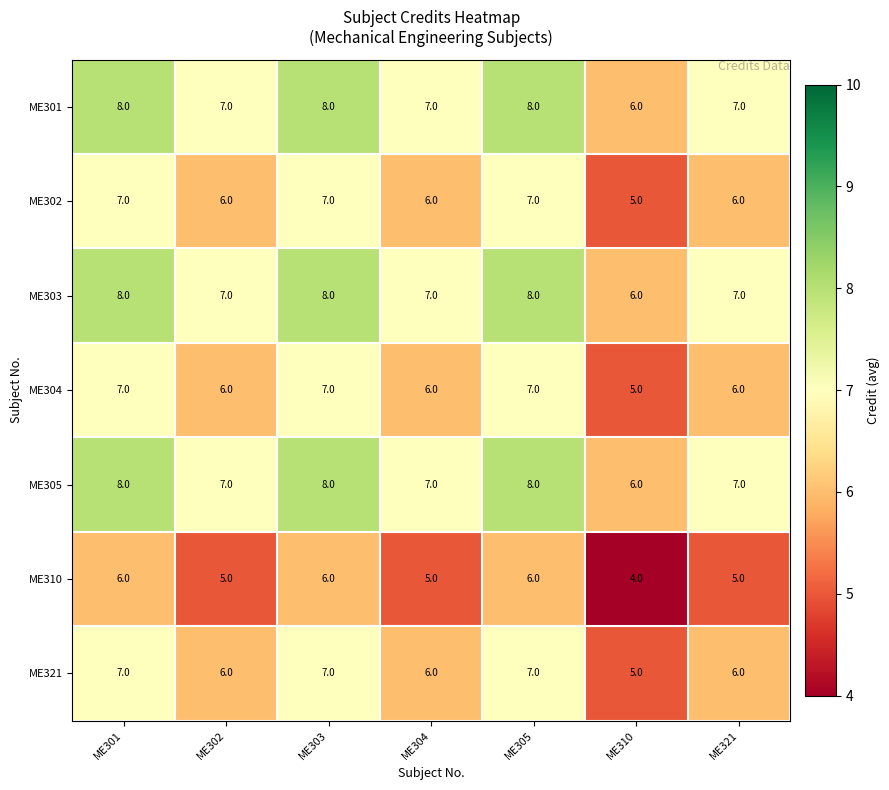

Is the value of ME302 at ME321 greater than the value of ME301 at ME321?

No